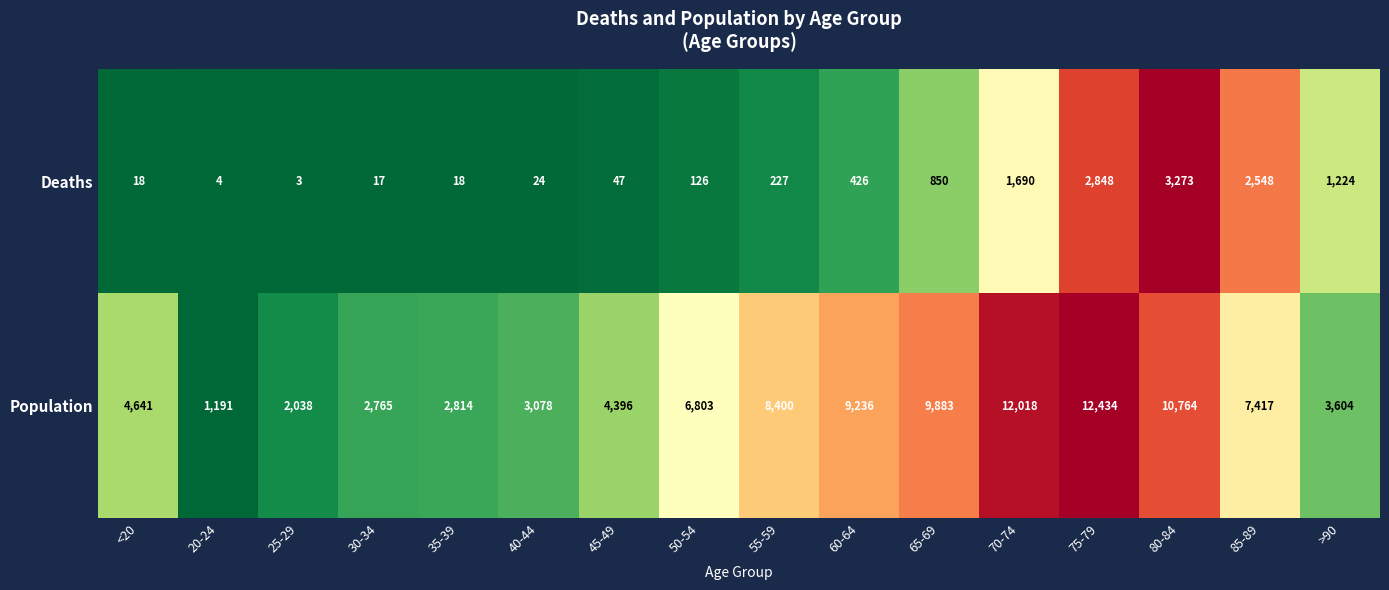

What is the difference between the second highest and minimum values in the Deaths series?

2845